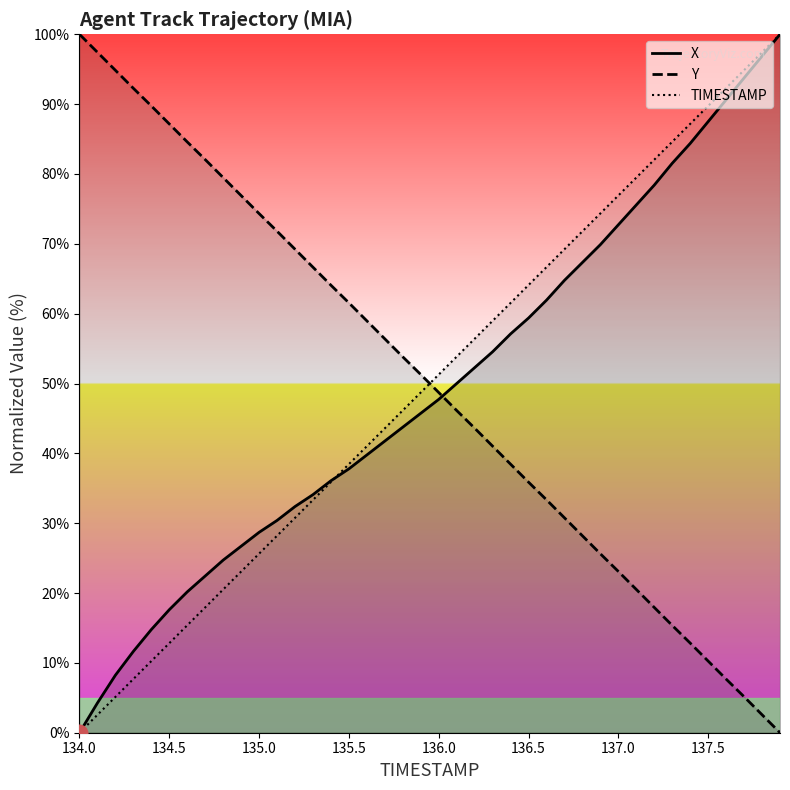

What is the total value across all series at 135.5?

137.8